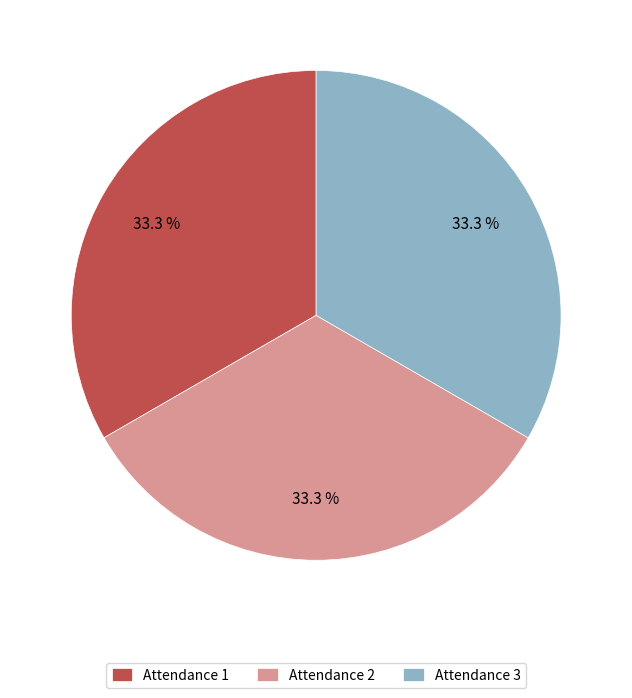

What percentage is NOT represented by Attendance 2?

66.7%